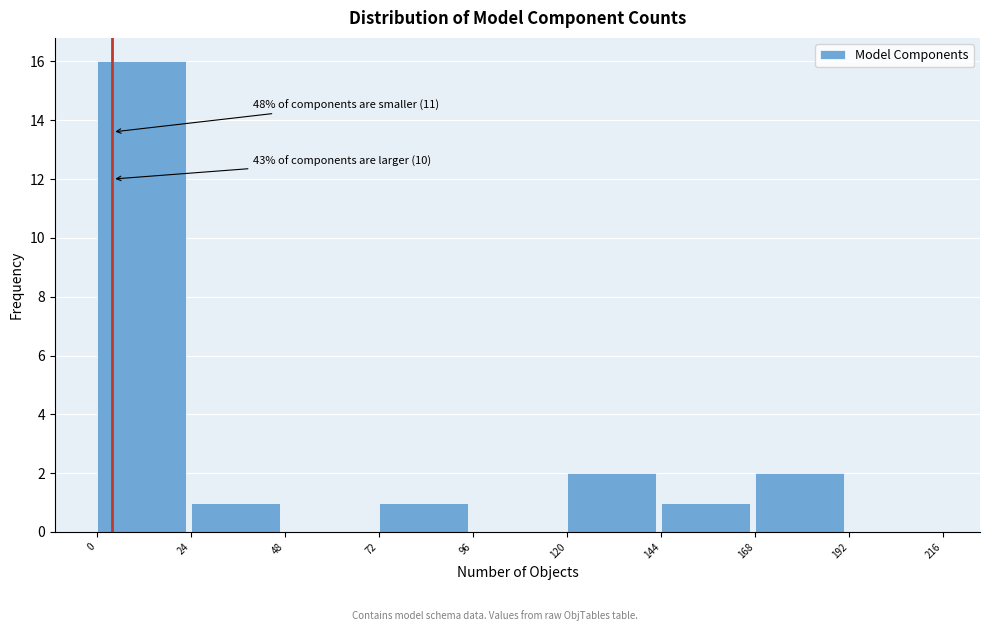

Over which range of the x-axis is the bar tallest?

0 to 24